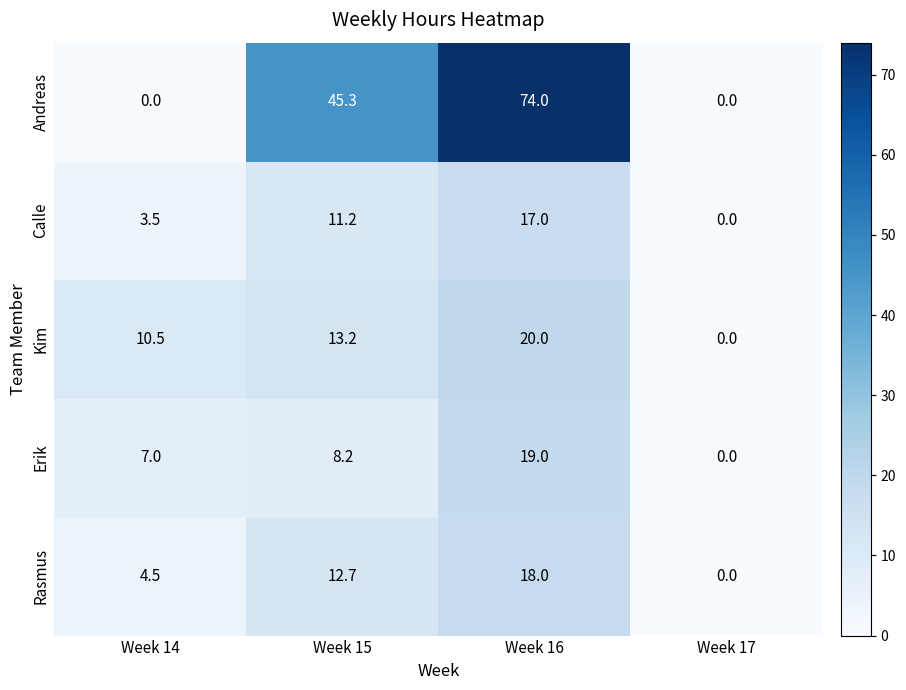

Which series has the largest range (max minus min)?

Andreas